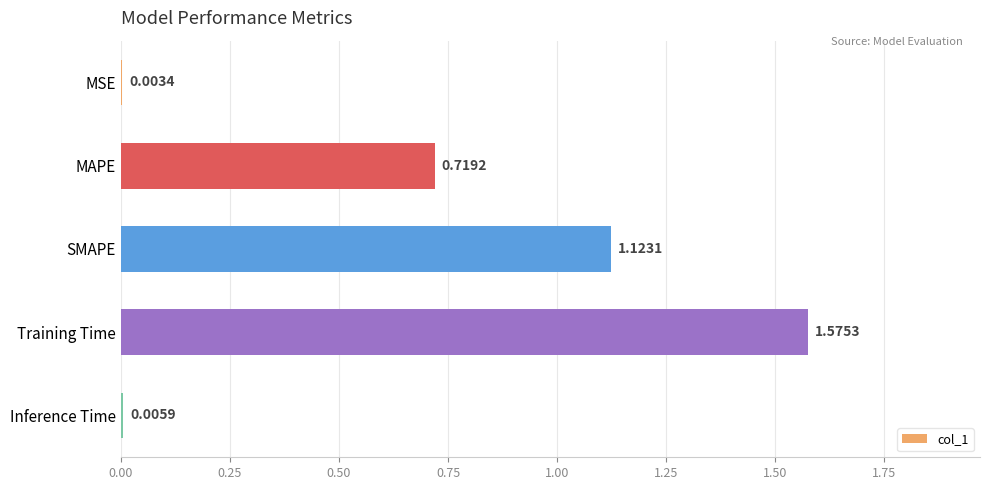

Which category has the highest value across all series?

Training Time